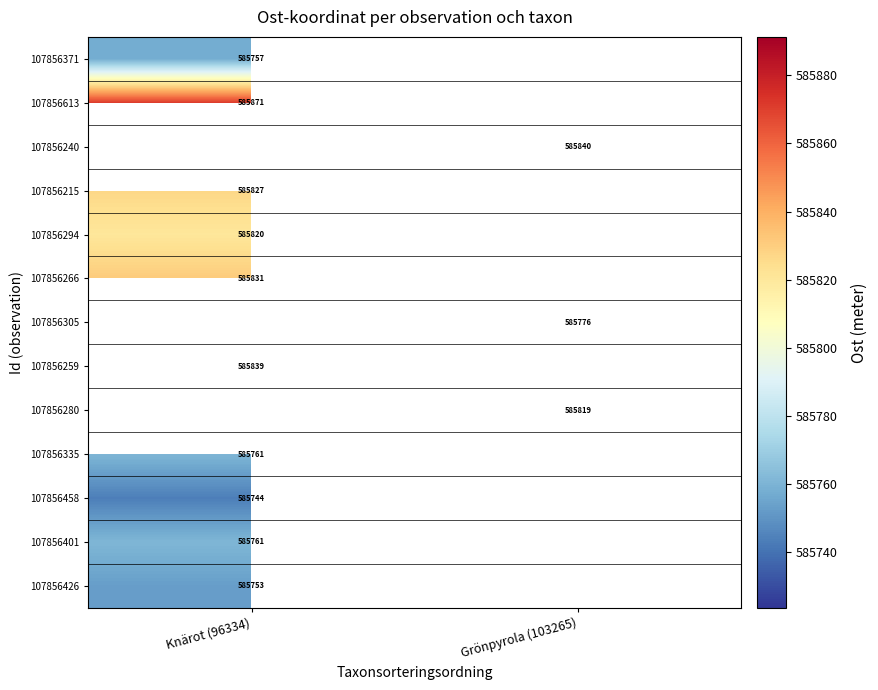

Is it true that 107856335 equals 126435.4 at Knärot (96334)?

False